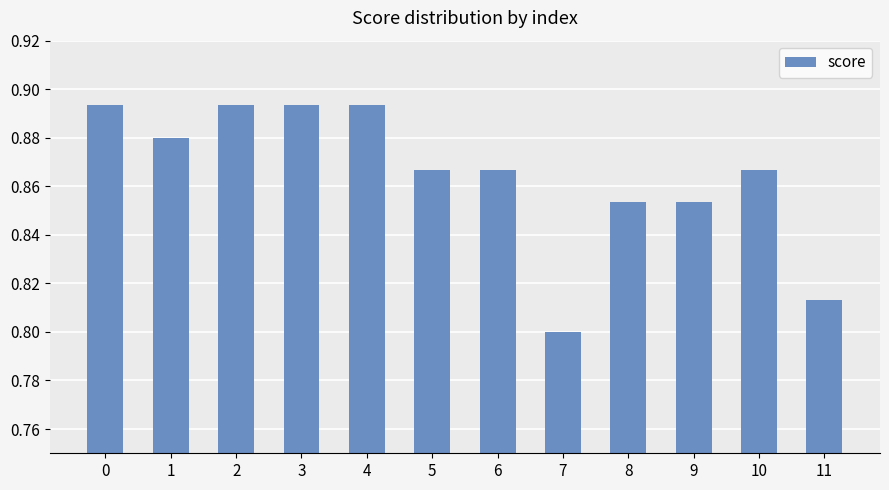

The chart shows a value of 0.8 at 11. True or false?

True